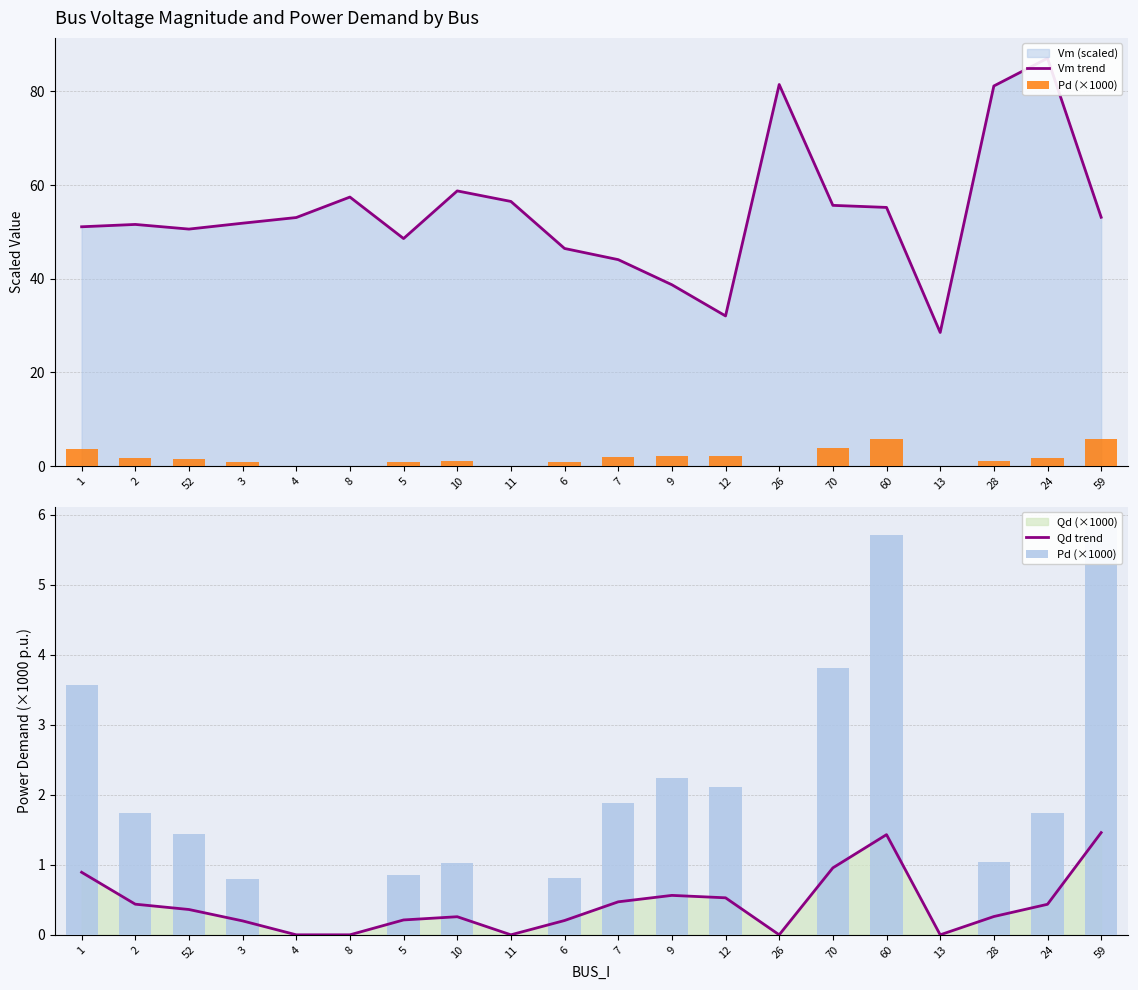

How many data points in Qd trend are above 0?

15